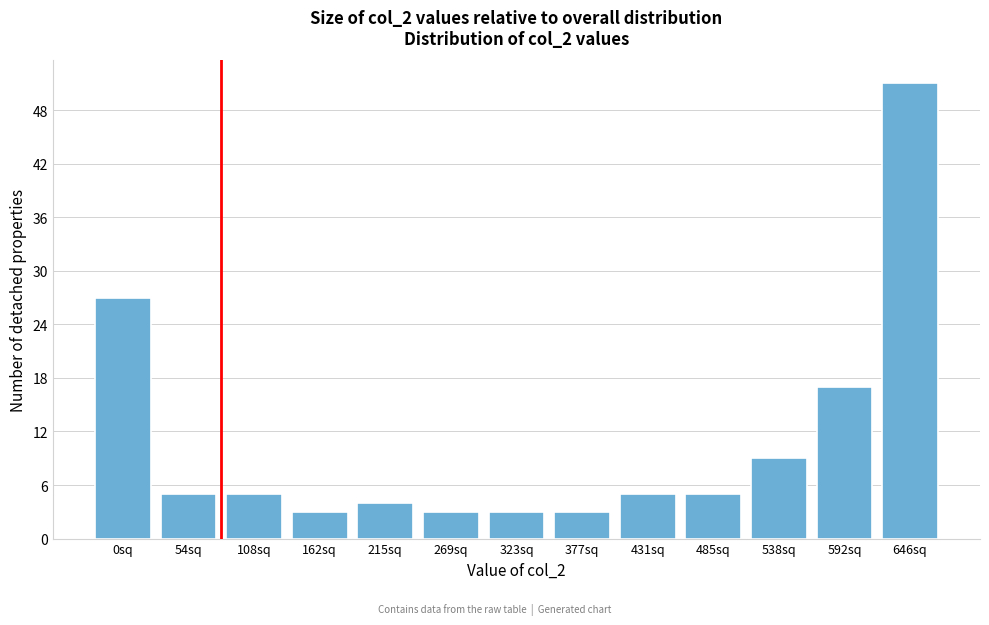

Reading left to right, list all the values displayed in this chart.

27	5	5	3	4	3	3	3	5	5	9	17	51